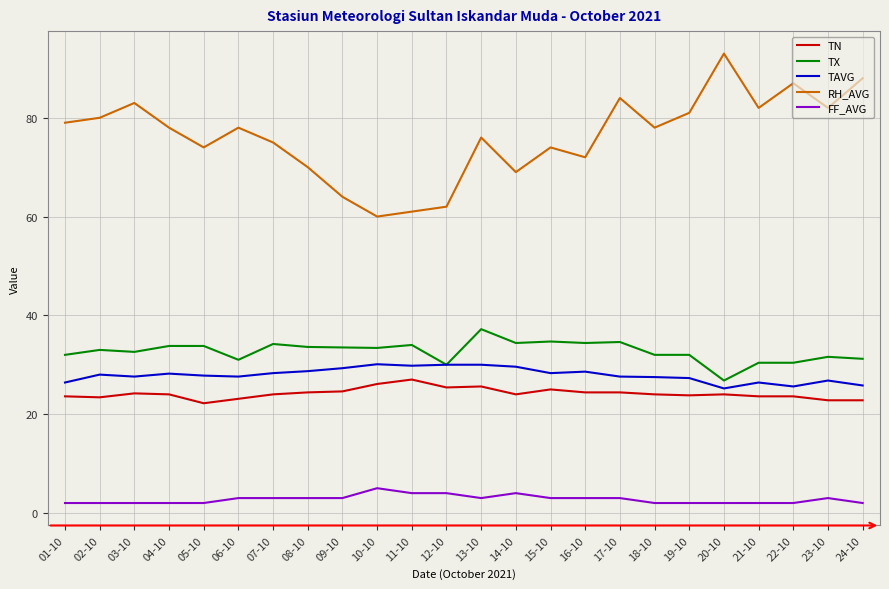

True or false: TN has more than 2 points higher than both neighbors.

True